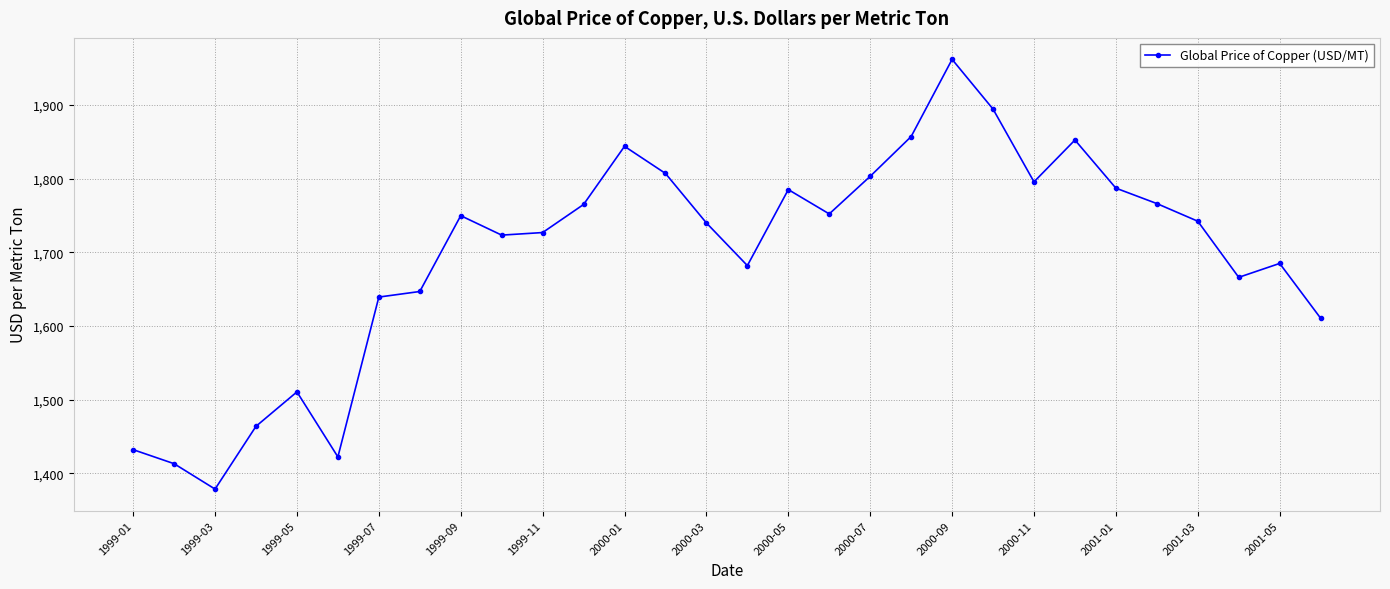

What is the value of the 8th point from the left?

1646.7